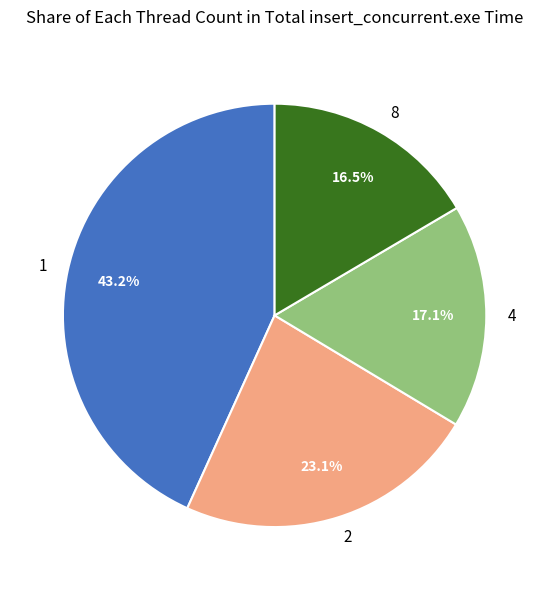

Which category has the biggest portion of the pie?

1